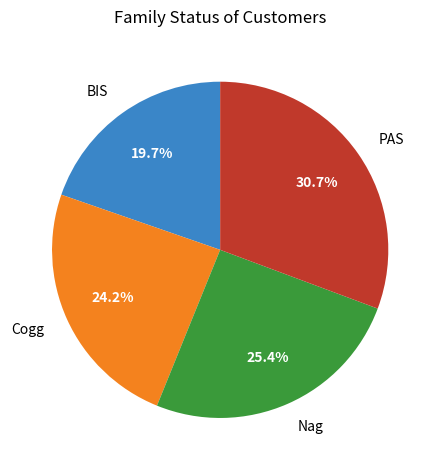

Is there a majority slice in this chart?

No